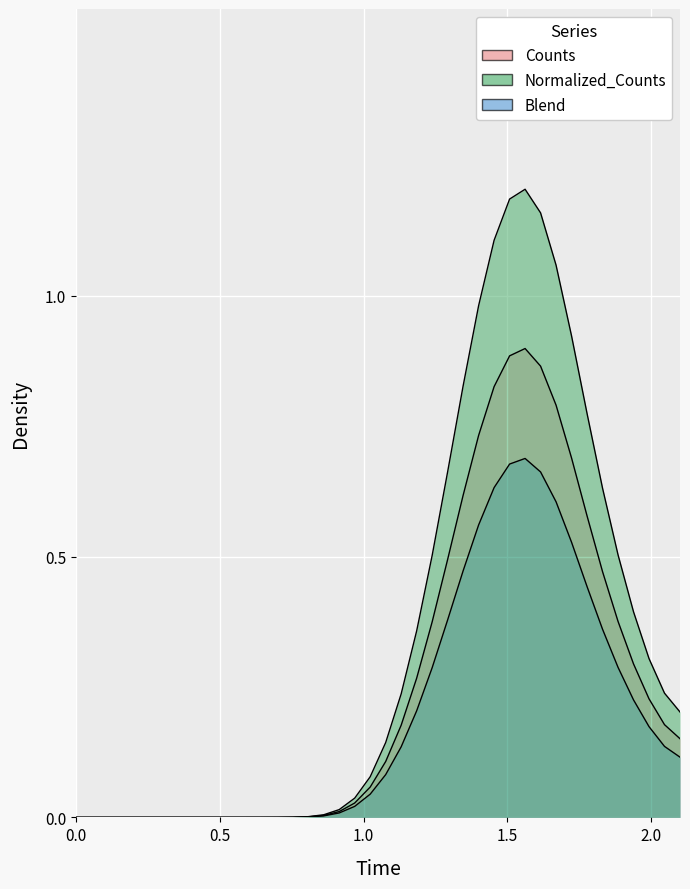

How many interior local peaks does the Counts series have?

1